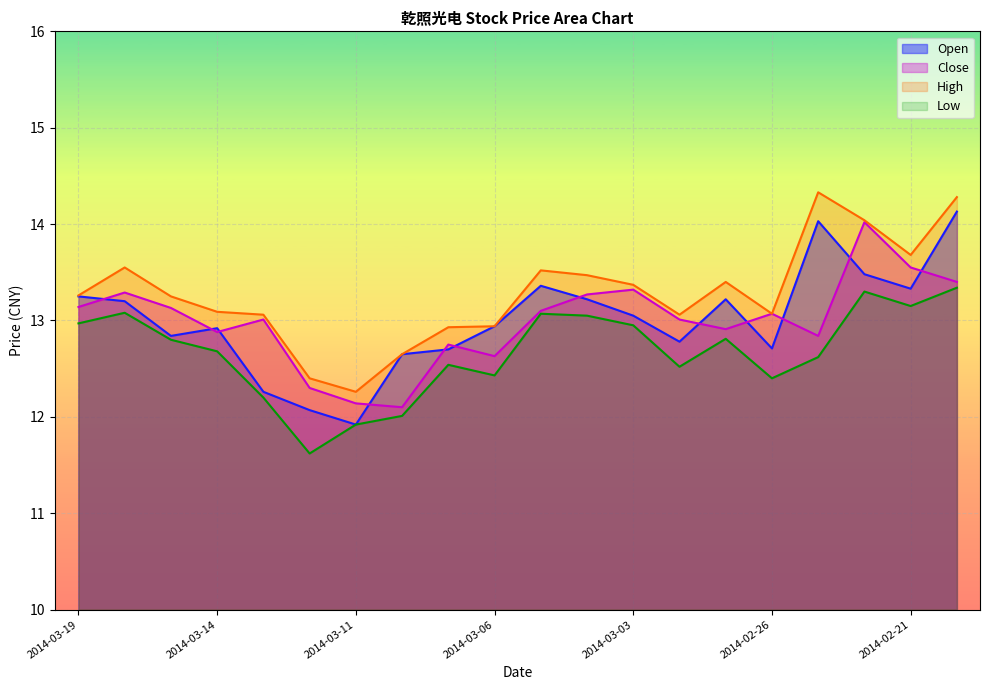

Reading left to right, what are all the values shown in this chart?

Open: 2014-03-19=13.2	2014-03-18=13.2	2014-03-17=12.8	2014-03-14=12.9	2014-03-13=12.3	2014-03-12=12.1	2014-03-11=11.9	2014-03-10=12.7	2014-03-07=12.7	2014-03-06=12.9	2014-03-05=13.4	2014-03-04=13.2	2014-03-03=13.1	2014-02-28=12.8	2014-02-27=13.2	2014-02-26=12.7	2014-02-25=14.0	2014-02-24=13.5	2014-02-21=13.3	2014-02-20=14.1
Close: 2014-03-19=13.1	2014-03-18=13.3	2014-03-17=13.1	2014-03-14=12.9	2014-03-13=13.0	2014-03-12=12.3	2014-03-11=12.1	2014-03-10=12.1	2014-03-07=12.8	2014-03-06=12.6	2014-03-05=13.1	2014-03-04=13.3	2014-03-03=13.3	2014-02-28=13.0	2014-02-27=12.9	2014-02-26=13.1	2014-02-25=12.8	2014-02-24=14.0	2014-02-21=13.6	2014-02-20=13.4
High: 2014-03-19=13.3	2014-03-18=13.6	2014-03-17=13.2	2014-03-14=13.1	2014-03-13=13.1	2014-03-12=12.4	2014-03-11=12.3	2014-03-10=12.7	2014-03-07=12.9	2014-03-06=12.9	2014-03-05=13.5	2014-03-04=13.5	2014-03-03=13.4	2014-02-28=13.1	2014-02-27=13.4	2014-02-26=13.1	2014-02-25=14.3	2014-02-24=14.0	2014-02-21=13.7	2014-02-20=14.3
Low: 2014-03-19=13.0	2014-03-18=13.1	2014-03-17=12.8	2014-03-14=12.7	2014-03-13=12.2	2014-03-12=11.6	2014-03-11=11.9	2014-03-10=12.0	2014-03-07=12.5	2014-03-06=12.4	2014-03-05=13.1	2014-03-04=13.1	2014-03-03=12.9	2014-02-28=12.5	2014-02-27=12.8	2014-02-26=12.4	2014-02-25=12.6	2014-02-24=13.3	2014-02-21=13.2	2014-02-20=13.3